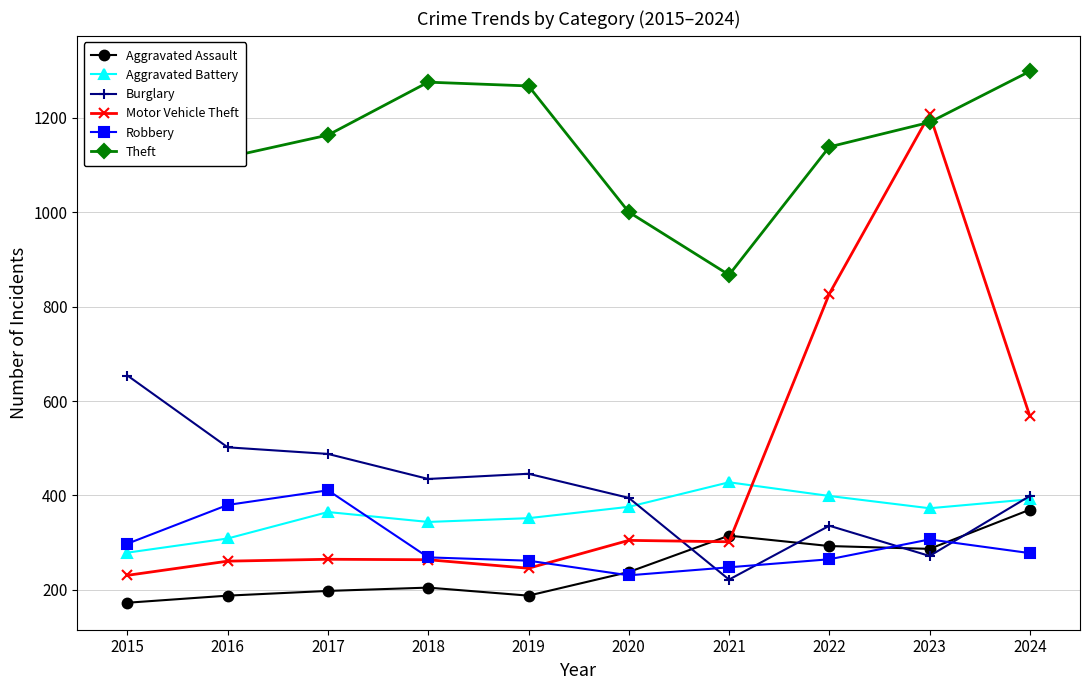

What is the value of the Aggravated Battery point at the 6th from the left?

376